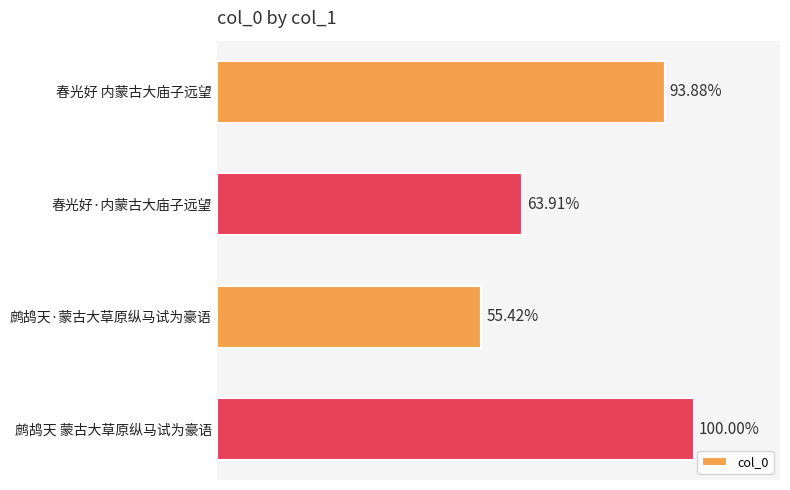

Does the chart contain any negative values?

No